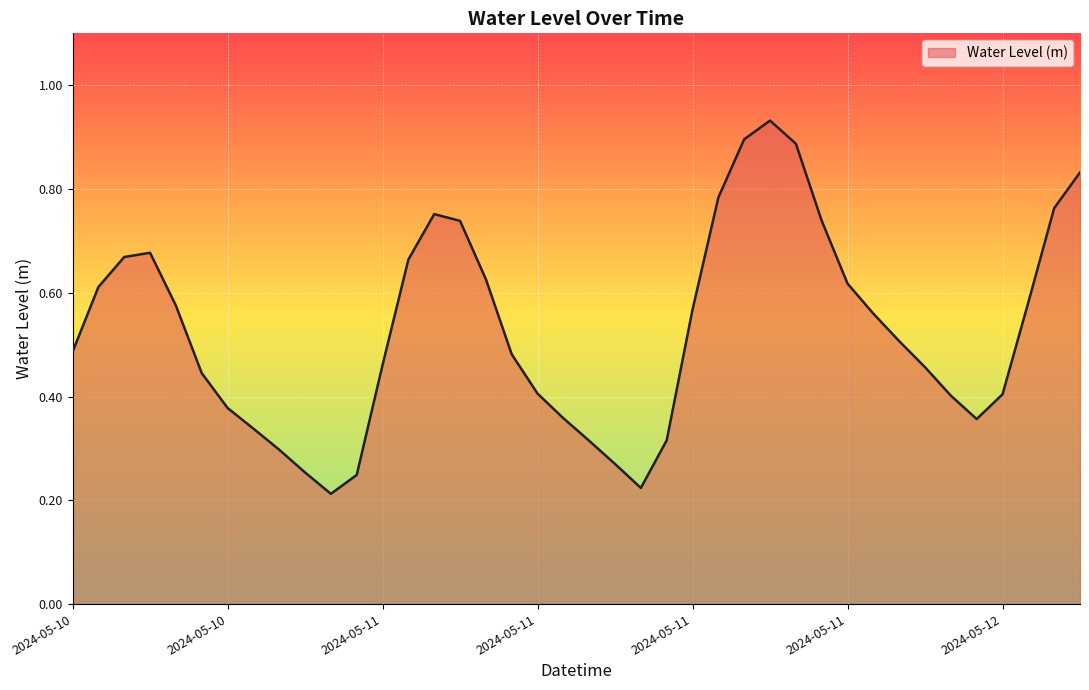

Is this an area chart (filled region under the line)?

Yes